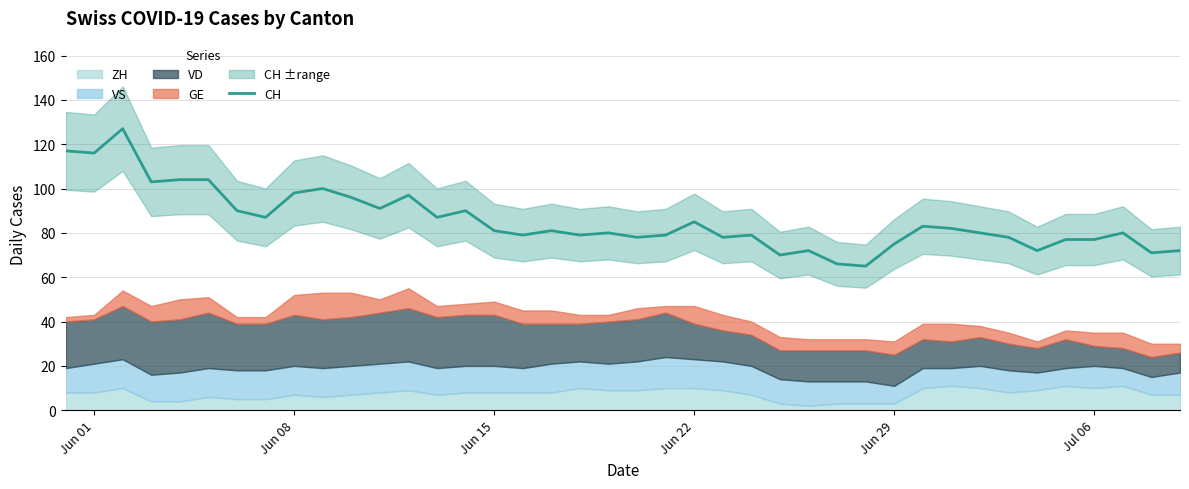

Count the number of categories in the chart.

40